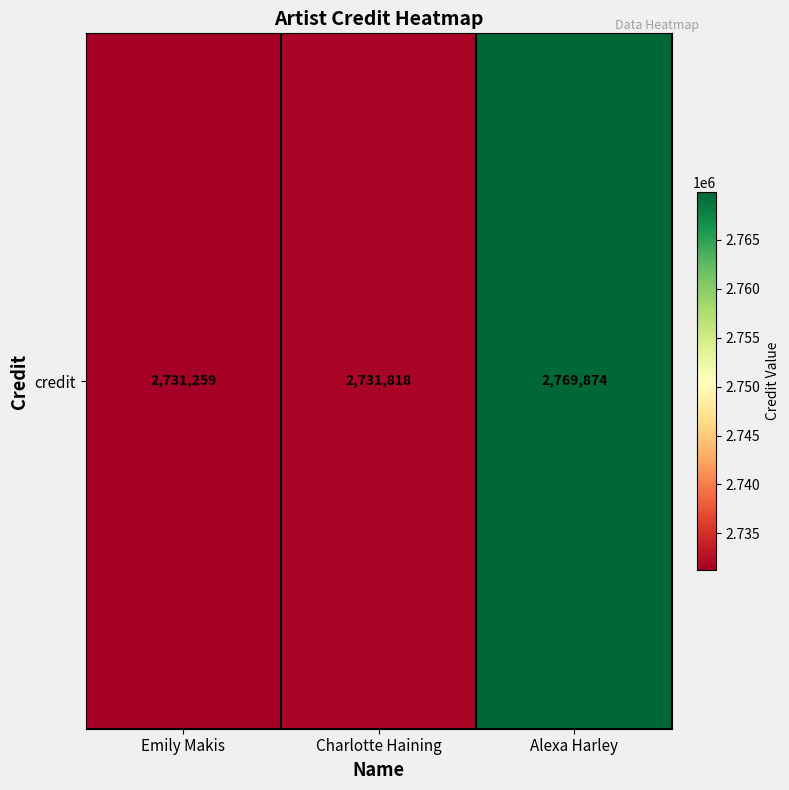

What is the change in value from Emily Makis to Charlotte Haining?

+559